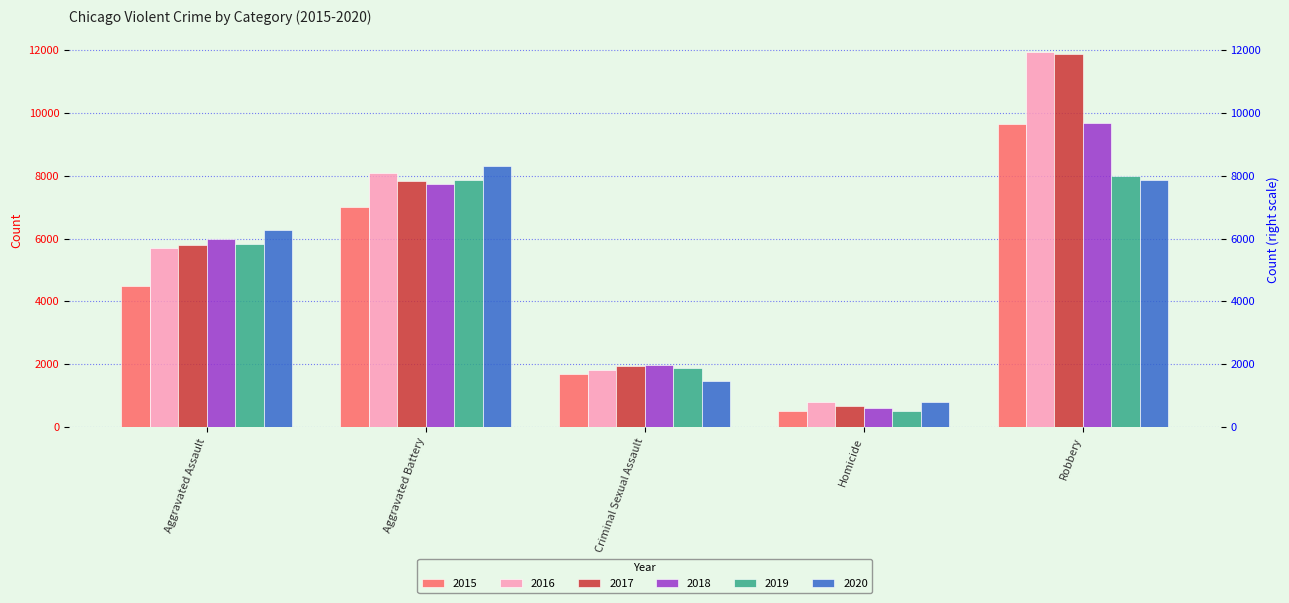

Which has a higher value, Criminal Sexual Assault or Homicide?

Criminal Sexual Assault